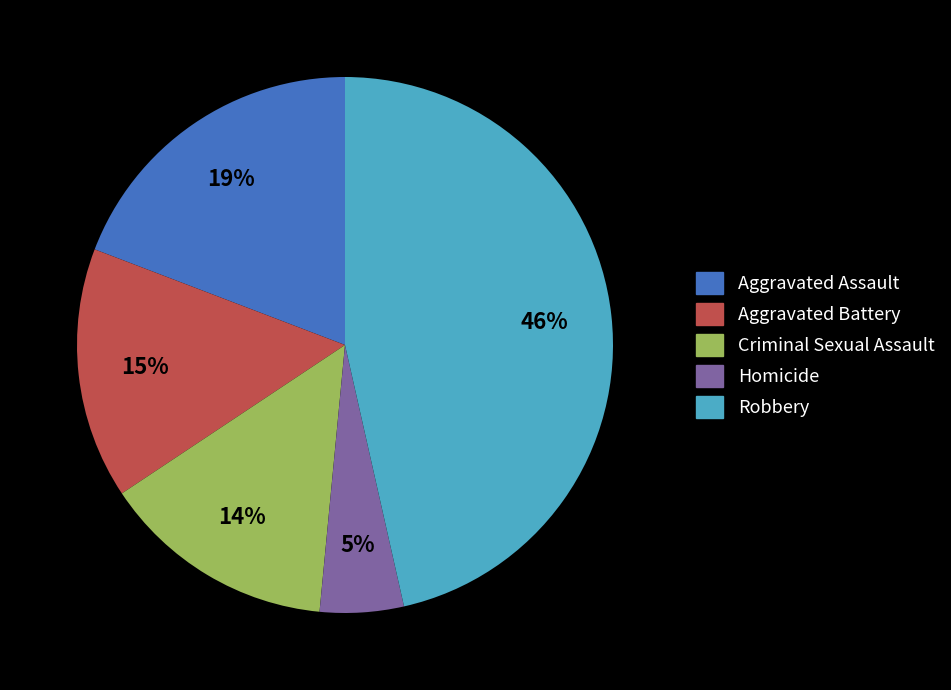

What is the ratio of the value at Robbery to the value at Aggravated Battery?

3.1